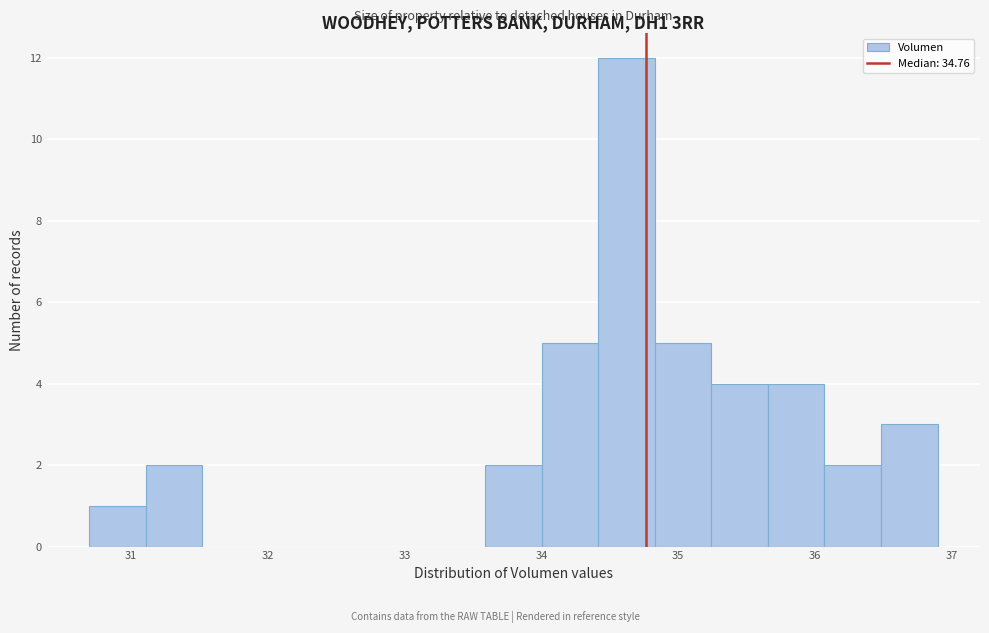

Reading left to right, list every bar in this chart as the range it spans on the x-axis followed by its height. Neither the bar edges nor the heights are printed on the chart, so give them approximately, as read against the axes.

30.7 to 31.1: 1
31.1 to 31.5: 2
31.5 to 31.9: 0
31.9 to 32.3: 0
32.3 to 32.8: 0
32.8 to 33.2: 0
33.2 to 33.6: 0
33.6 to 34.0: 2
34.0 to 34.4: 5
34.4 to 34.8: 12
34.8 to 35.2: 5
35.2 to 35.7: 4
35.7 to 36.1: 4
36.1 to 36.5: 2
36.5 to 36.9: 3